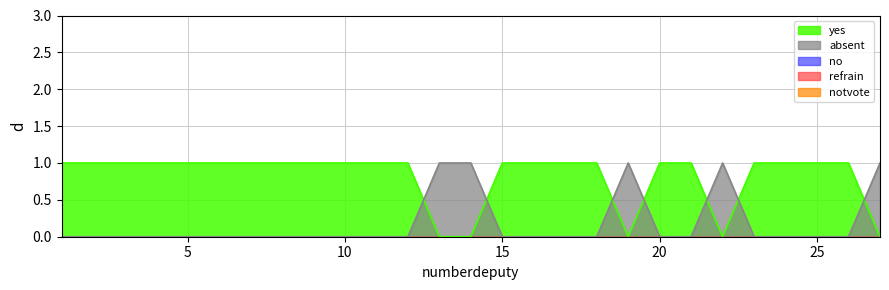

Reading left to right, list all the values displayed in this chart.

yes: 1	1	1	1	1	1	1	1	1	1	1	1	0	0	1	1	1	1	0	1	1	0	1	1	1	1	0
absent: 0	0	0	0	0	0	0	0	0	0	0	0	1	1	0	0	0	0	1	0	0	1	0	0	0	0	1
no: 0	0	0	0	0	0	0	0	0	0	0	0	0	0	0	0	0	0	0	0	0	0	0	0	0	0	0
refrain: 0	0	0	0	0	0	0	0	0	0	0	0	0	0	0	0	0	0	0	0	0	0	0	0	0	0	0
notvote: 0	0	0	0	0	0	0	0	0	0	0	0	0	0	0	0	0	0	0	0	0	0	0	0	0	0	0